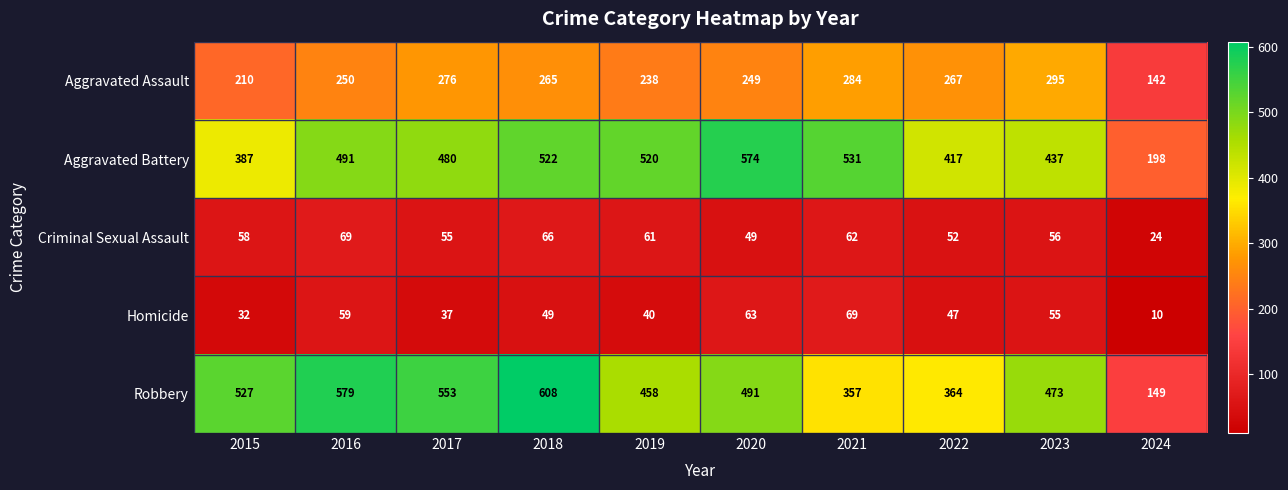

Read the Homicide value at 2015, to the nearest 5.

30